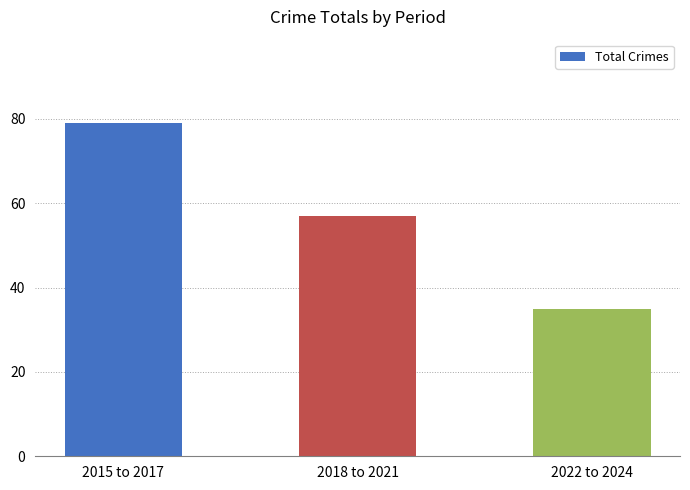

What is the difference between the values at 2015 to 2017 and 2022 to 2024?

44